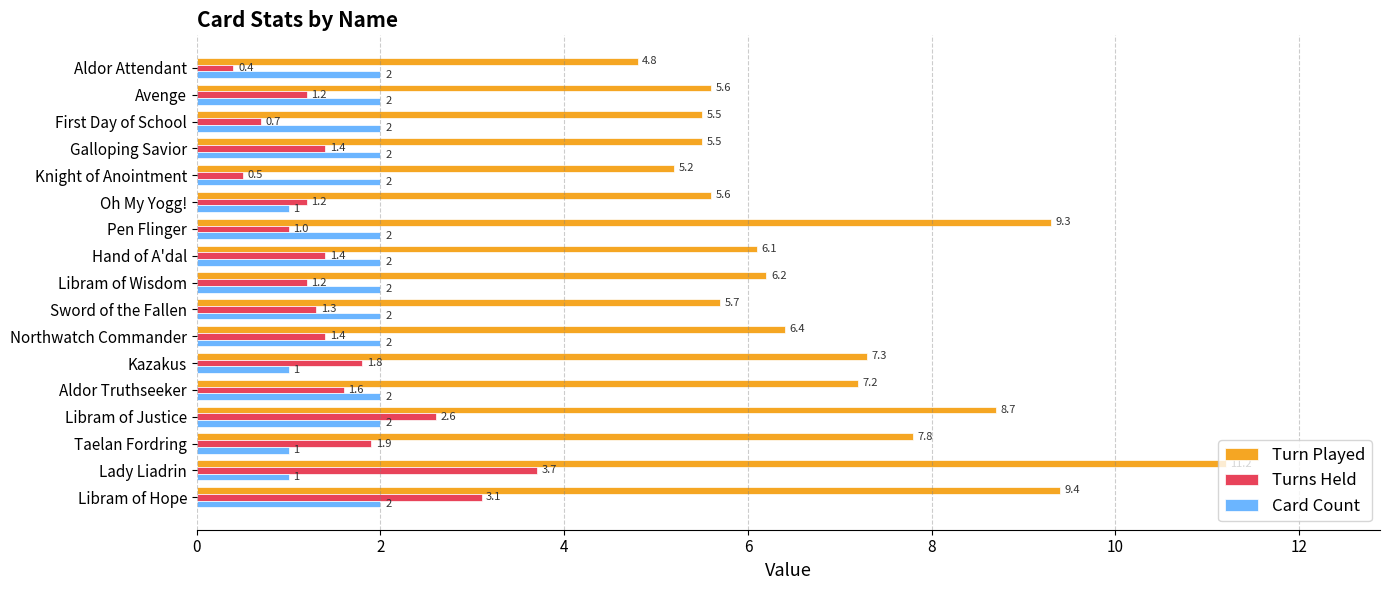

At which category is the sum across all series the highest?

Lady Liadrin